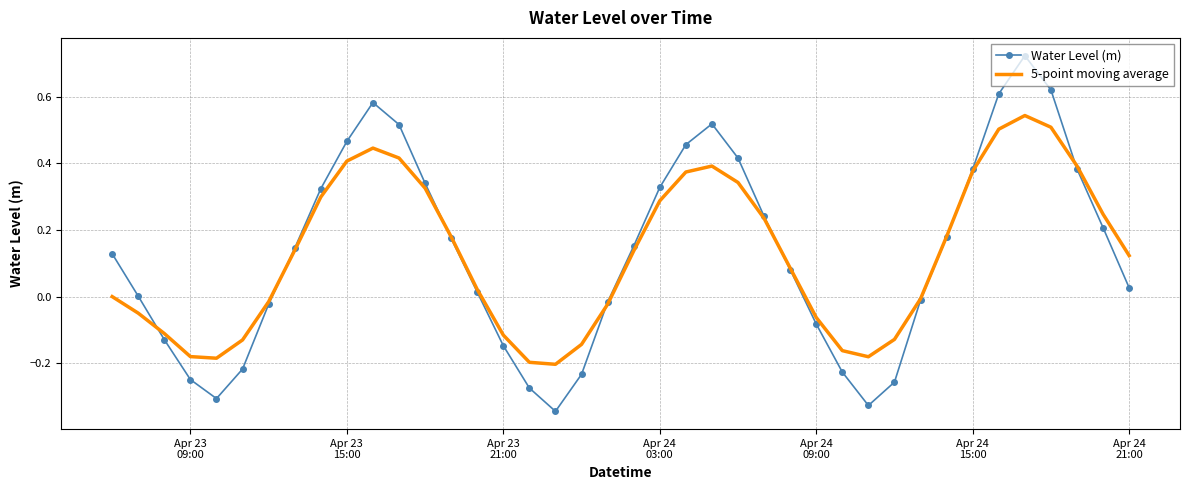

Rank the series by their maximum value, from lowest to highest.

5-point moving average, Water Level (m)